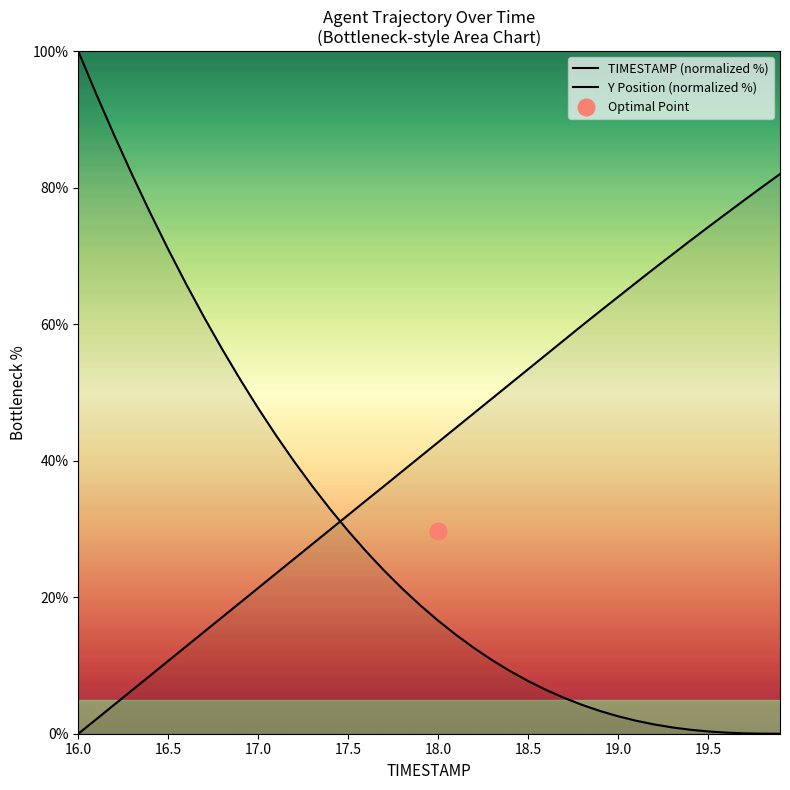

What are all the series names shown in the legend?

TIMESTAMP (normalized %), Y Position (normalized %)